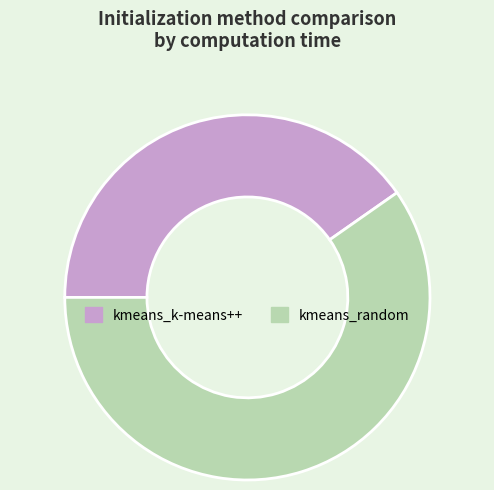

Is it true that kmeans_random is 60% of the pie?

True